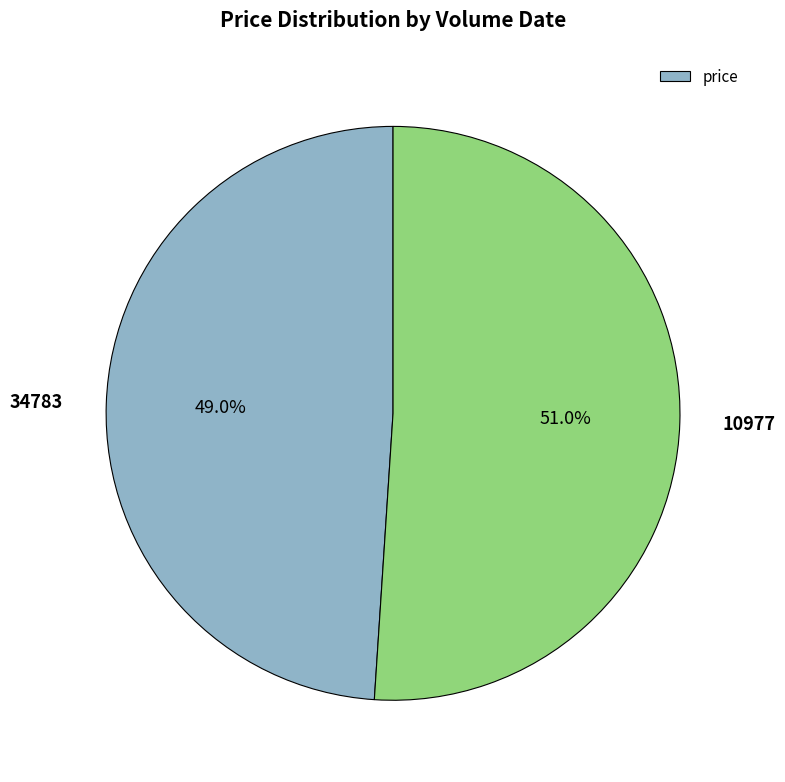

True or false: 10977 accounts for 46% of the total.

False